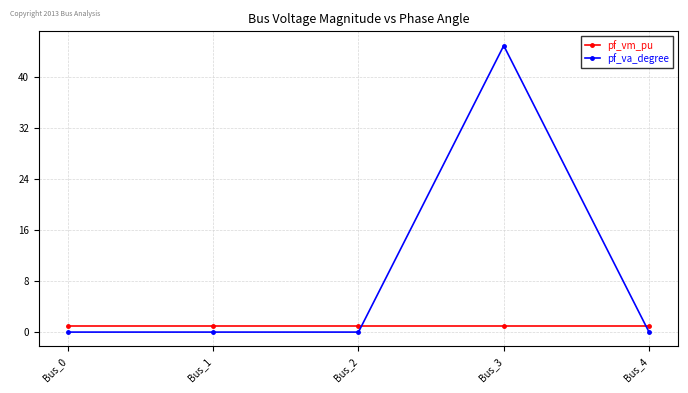

Between Bus_0 and Bus_3, which series saw the biggest shift?

pf_va_degree